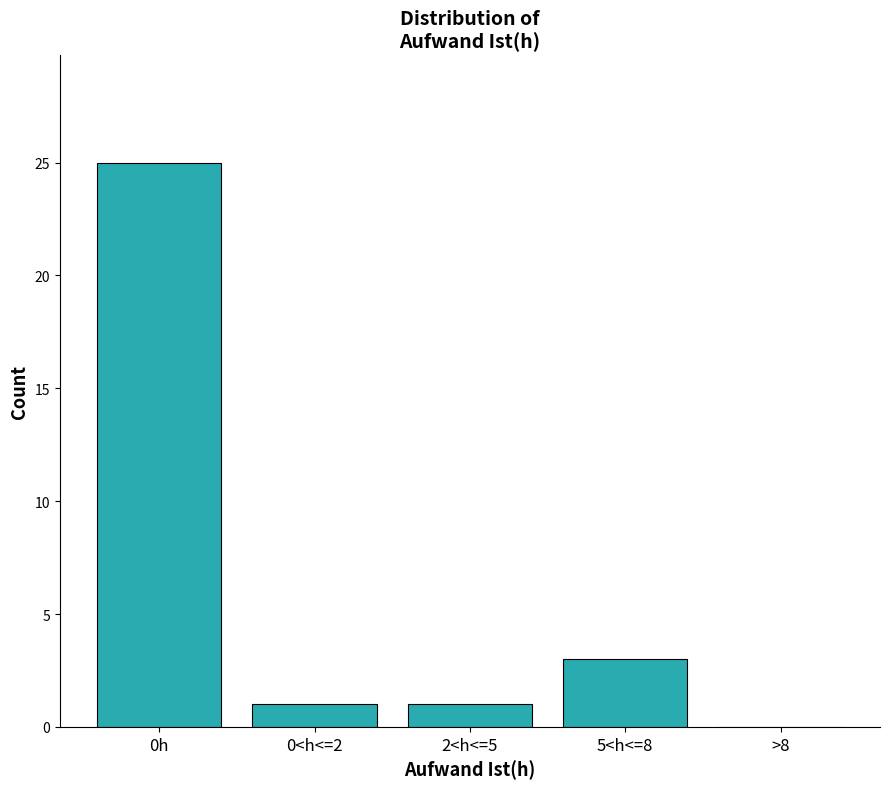

Reading left to right, transcribe all the data shown in this chart.

0h=25	0<h<=2=1	2<h<=5=1	5<h<=8=3	>8=0